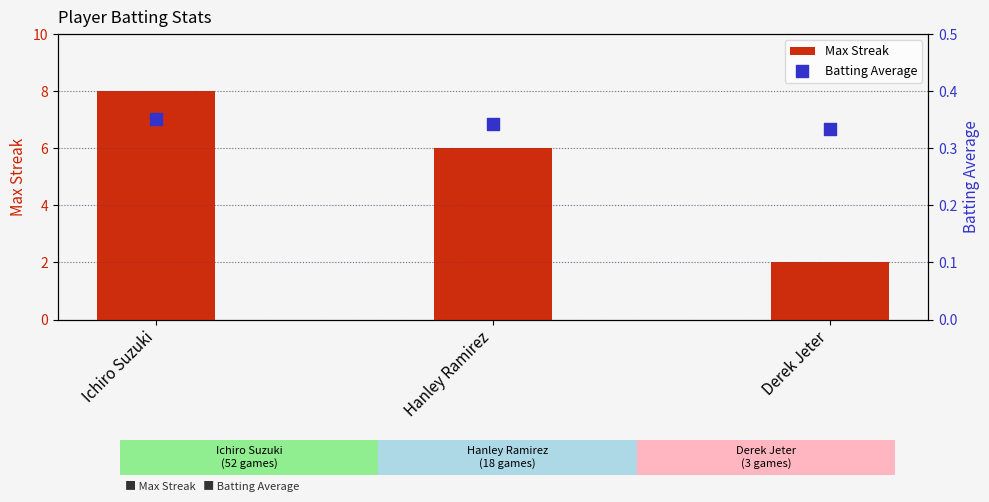

At which category is the sum across all series the highest?

Ichiro Suzuki